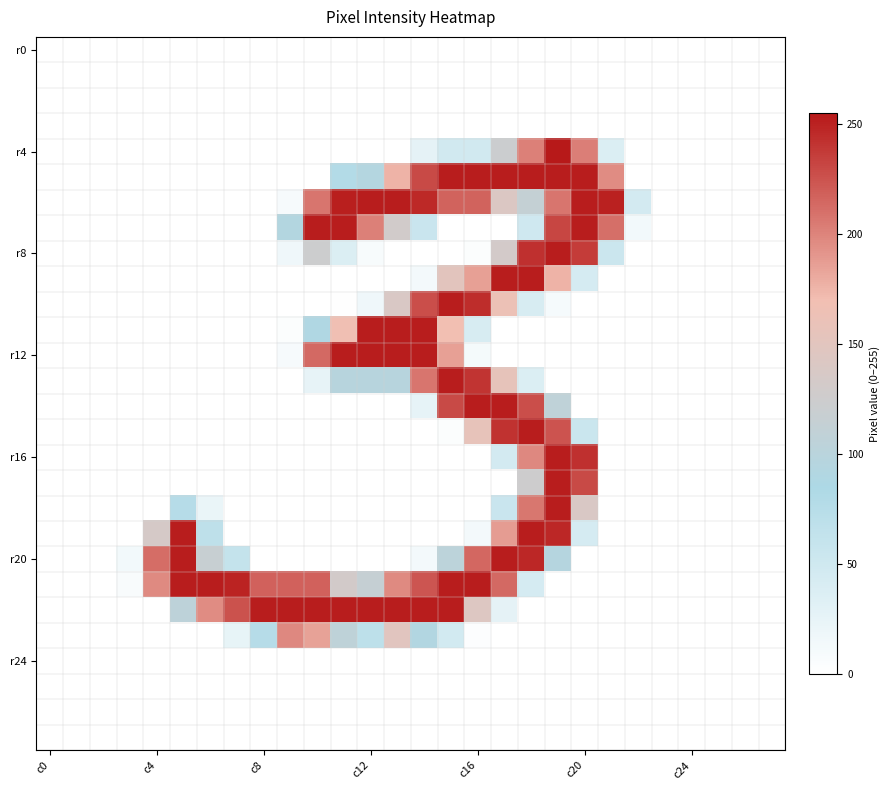

How many series are shown in this chart?

28